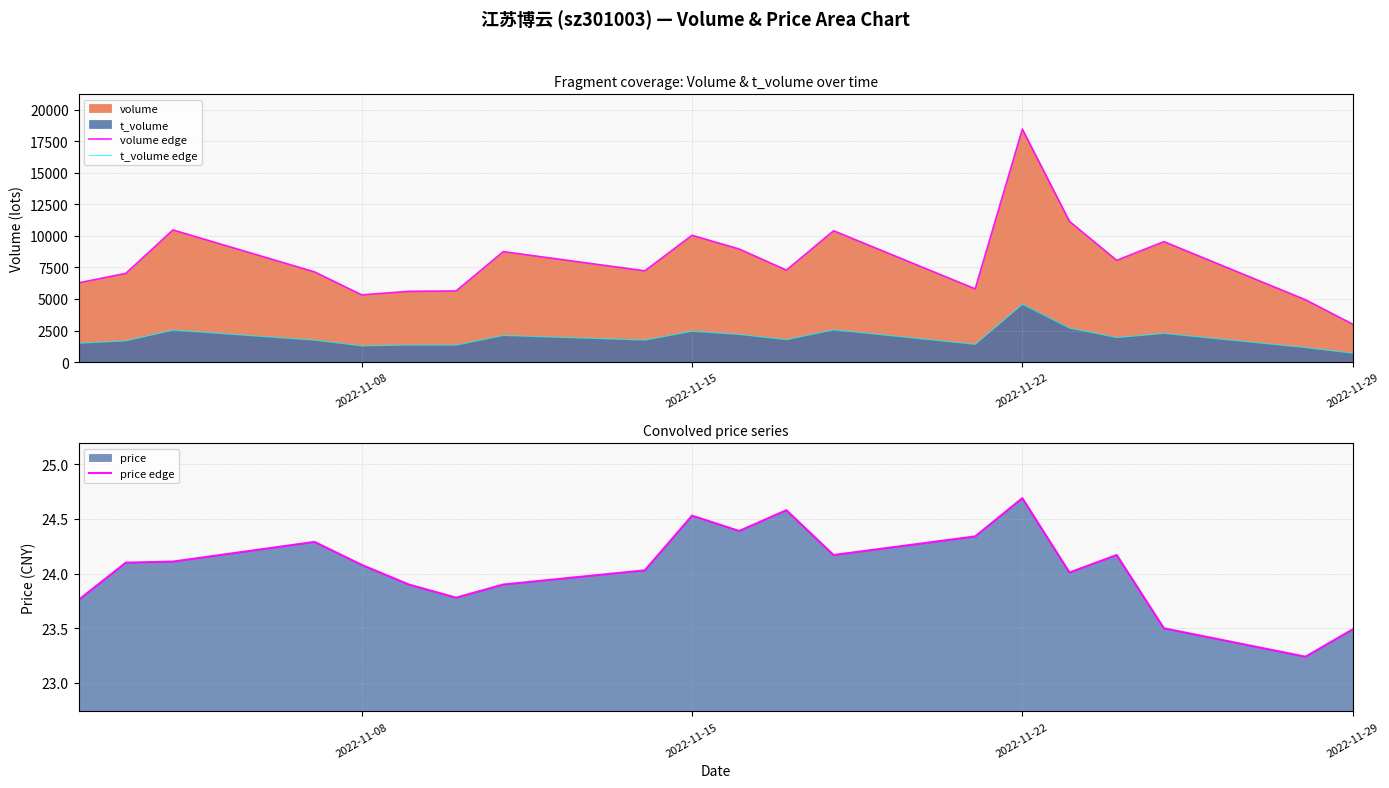

What is the average value of the volume_edge series?

8054.1